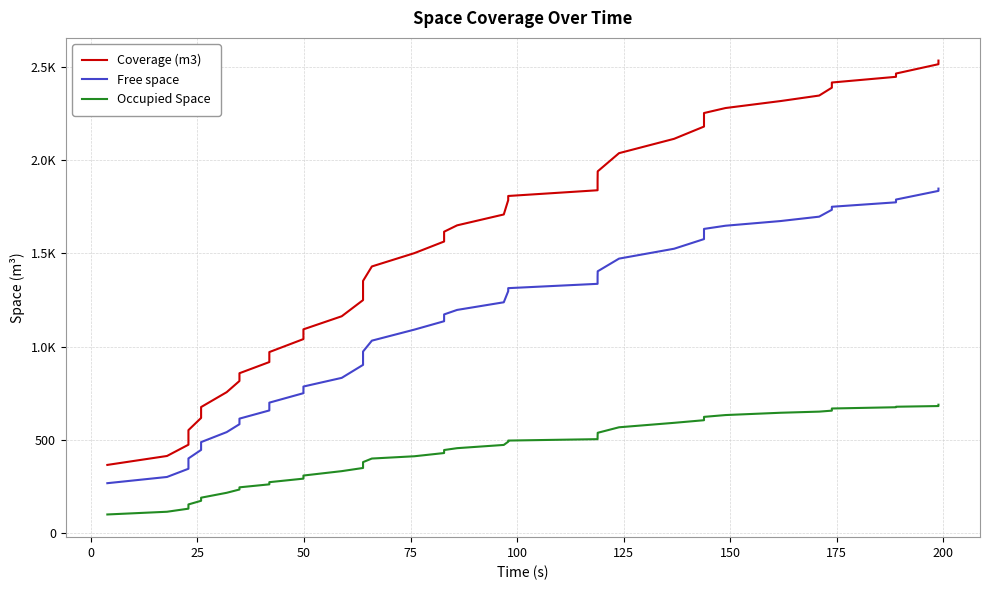

What is the difference between the second highest and second lowest values in the Free space series?

1536.3